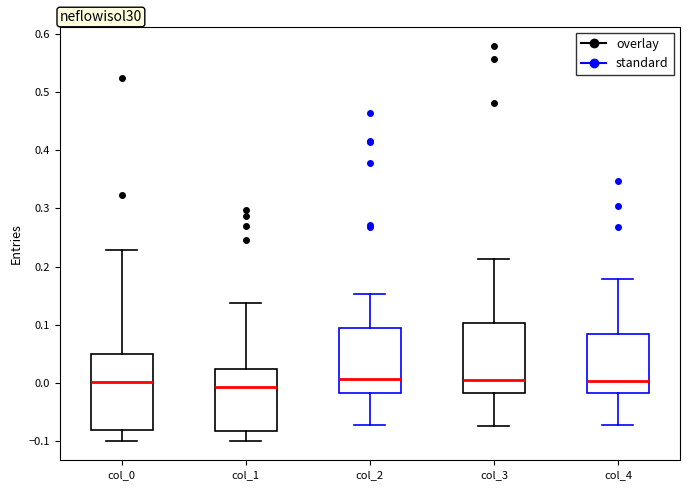

Where does the upper whisker of the box for col_3 end on the y-axis? The values are not printed on the chart, so give them approximately, as read against the axis.

0.21